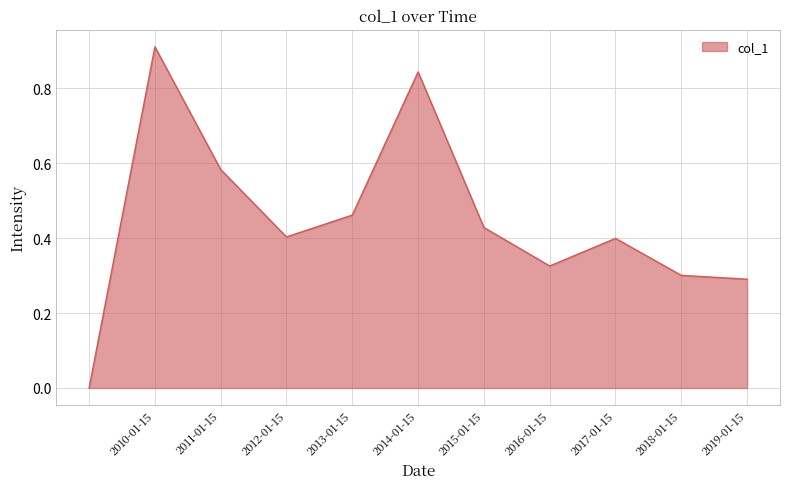

Rank the categories by value from lowest to highest.

, 2019-01-15, 2018-01-15, 2016-01-15, 2017-01-15, 2012-01-15, 2015-01-15, 2013-01-15, 2011-01-15, 2014-01-15, 2010-01-15